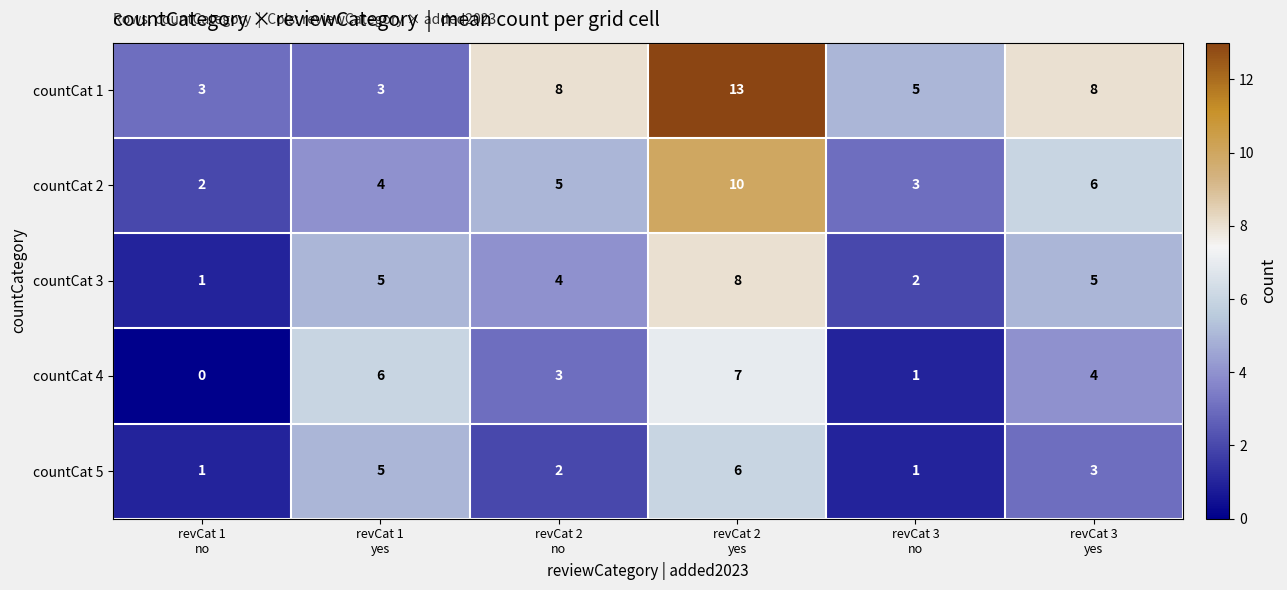

How many data points does each series have?

6